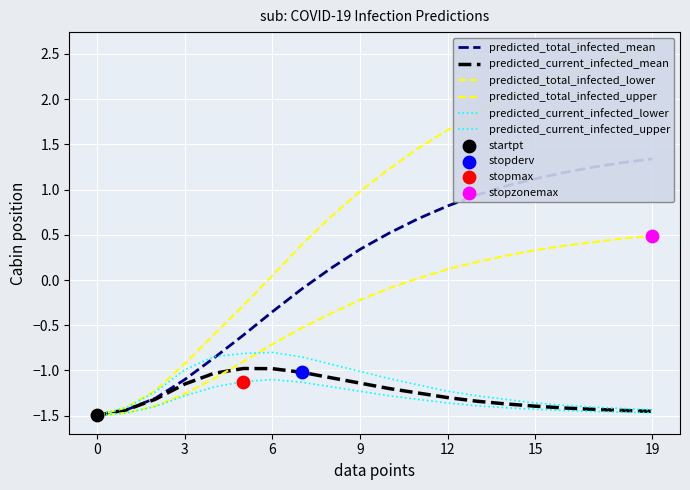

Which series reaches the maximum Y coordinate?

predicted_total_infected_upper